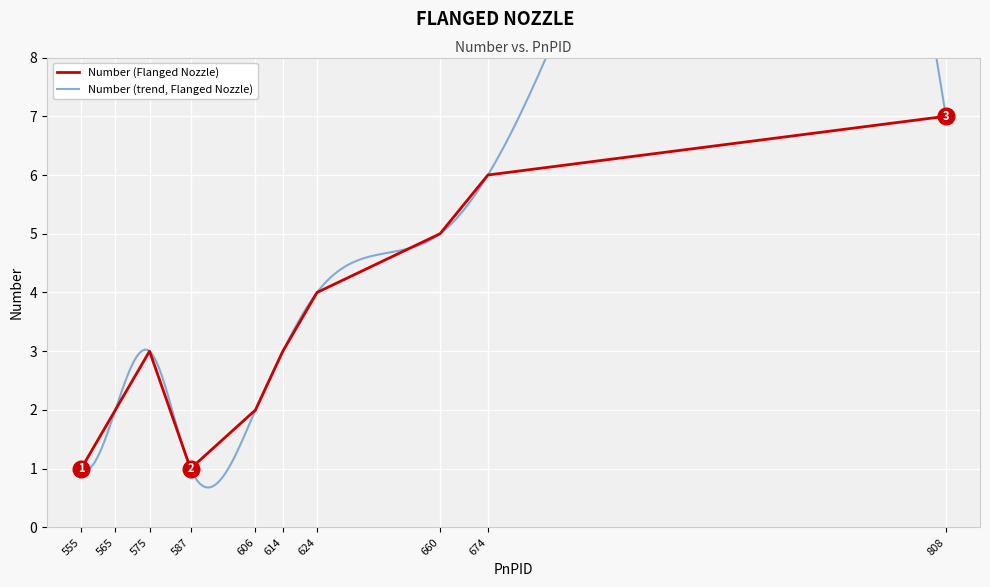

List the labels in order of value, largest first.

808, 674, 660, 624, 575, 614, 565, 606, 555, 587